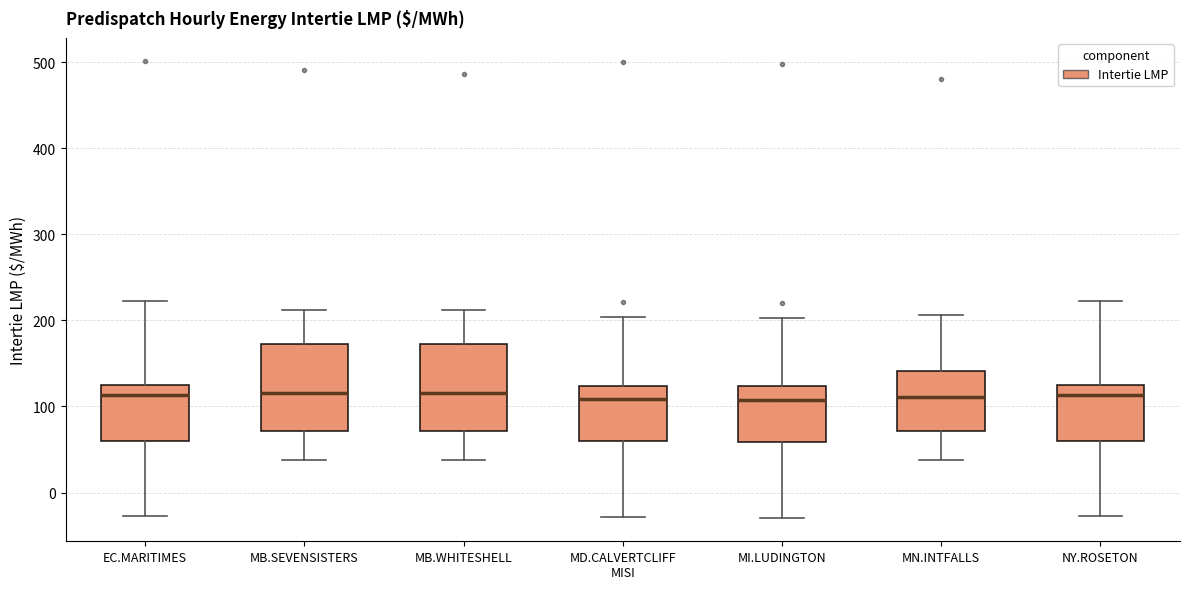

Where does the upper whisker of the box for MI.LUDINGTON end on the y-axis? The values are not printed on the chart, so give them approximately, as read against the axis.

200